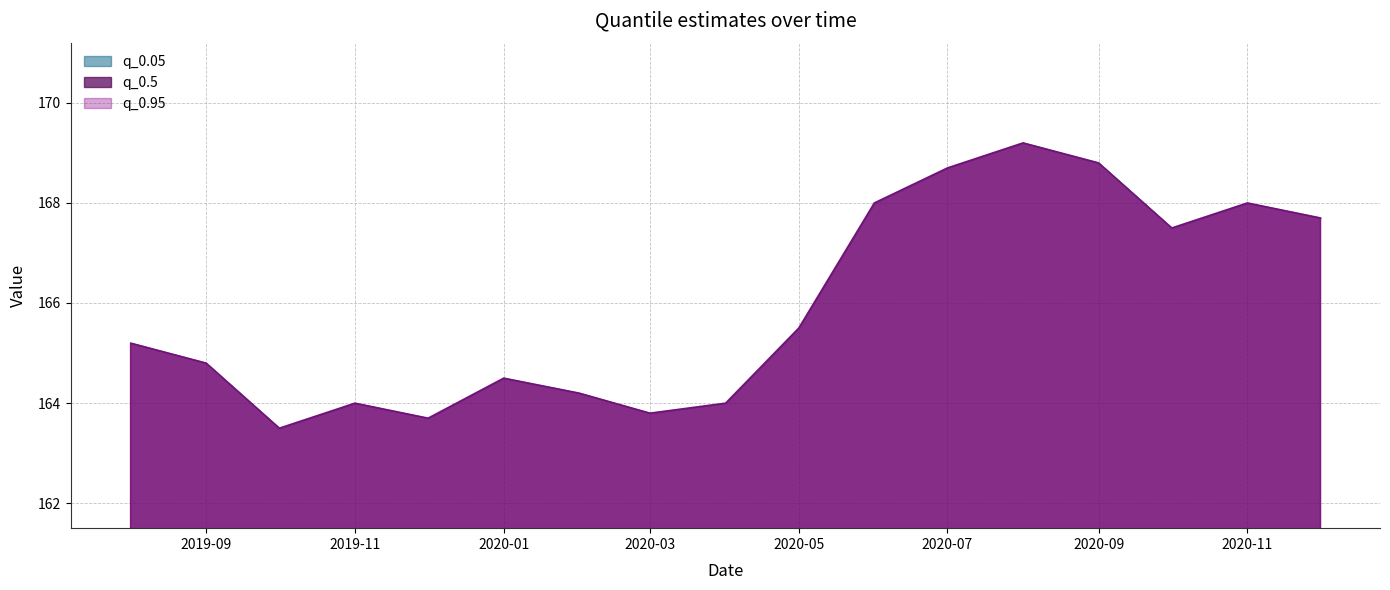

At 2020-03-01, list the series in order from largest to smallest.

q_0.05, q_0.95, q_0.5